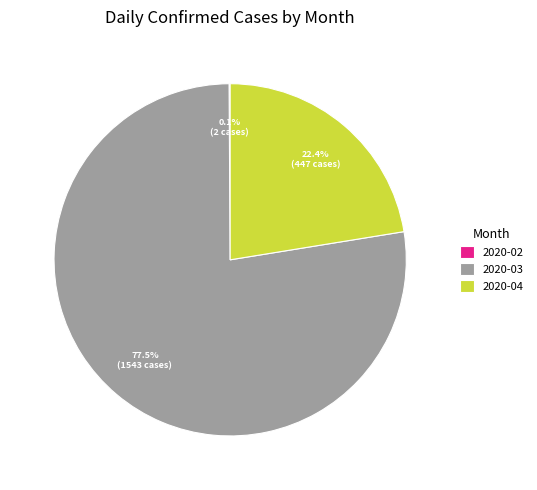

What portion of the pie excludes 2020-03?

22.5%